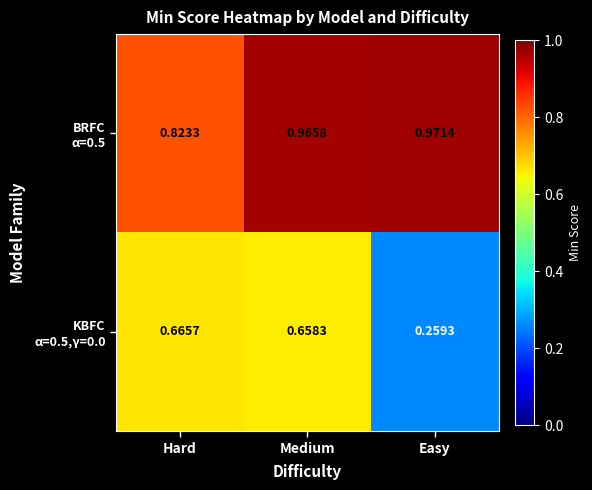

Which category has the highest value across all series?

Easy